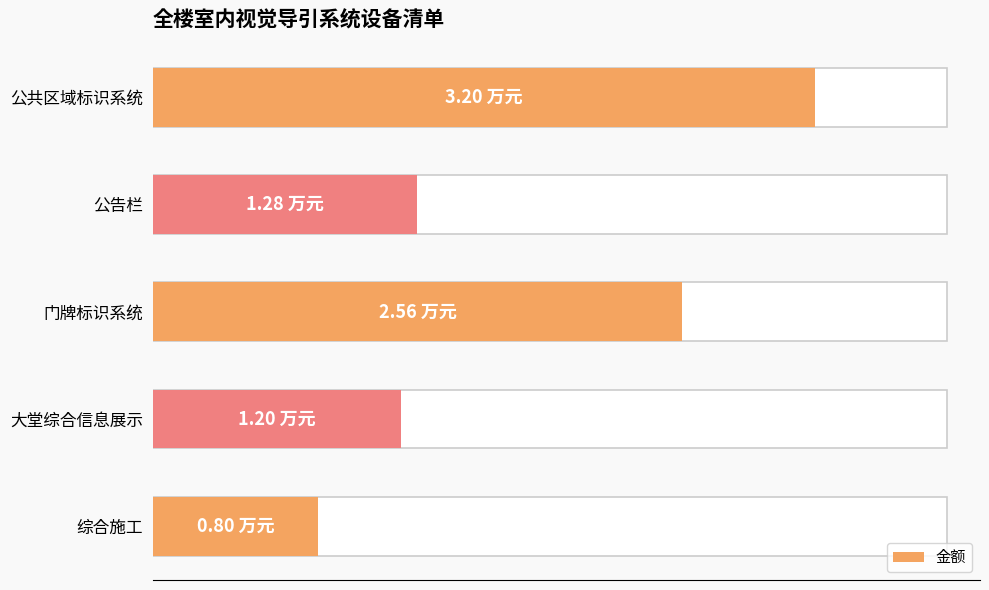

What position from the left is 公告栏?

2